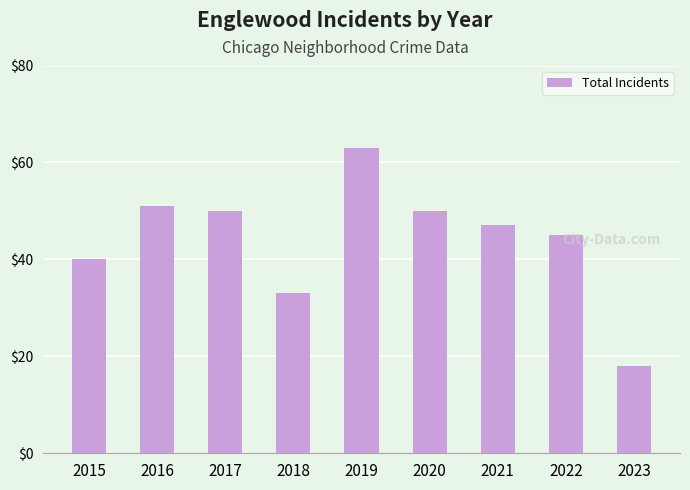

Count the number of categories in the chart.

9